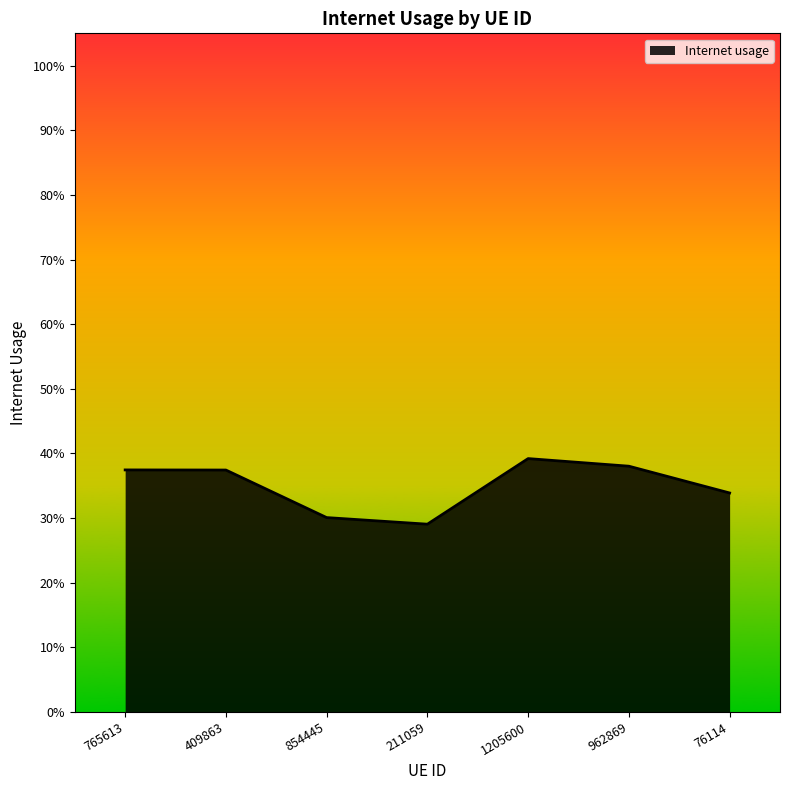

Is this an area chart (filled region under the line)?

Yes